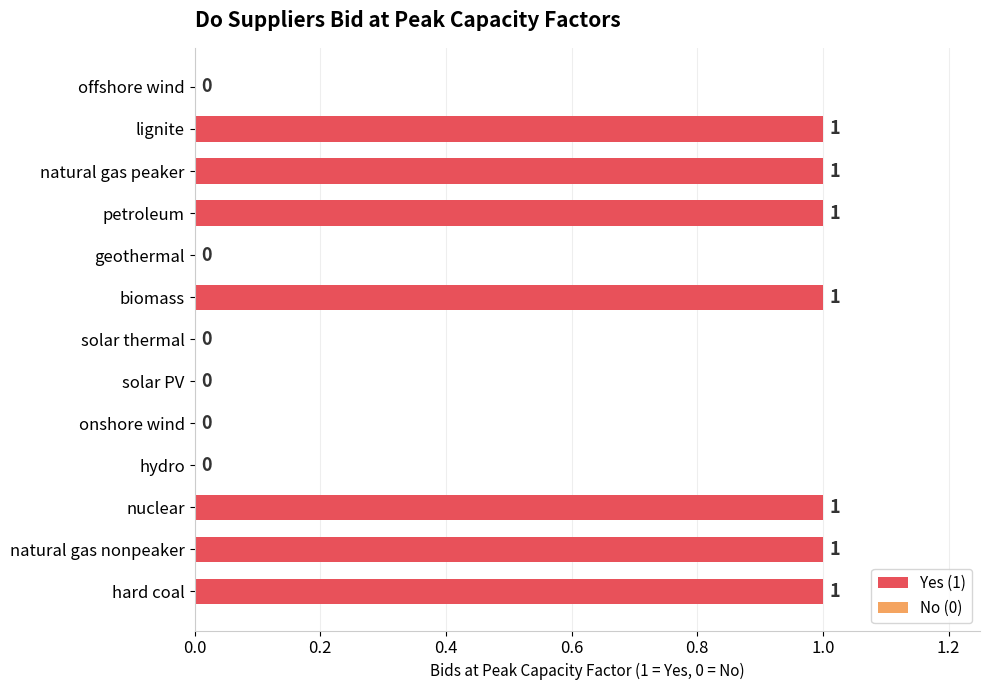

What is the sum of all values?

7